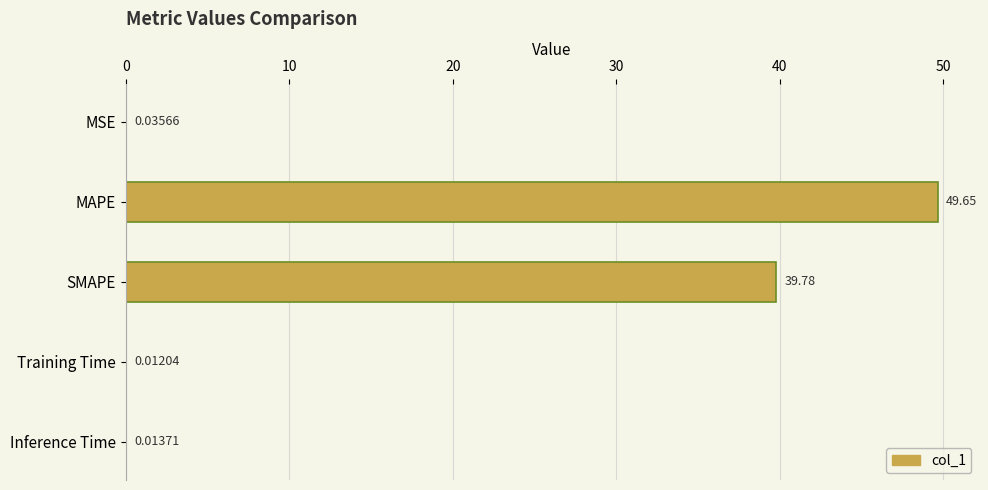

Which label corresponds to the largest value in the chart?

MAPE